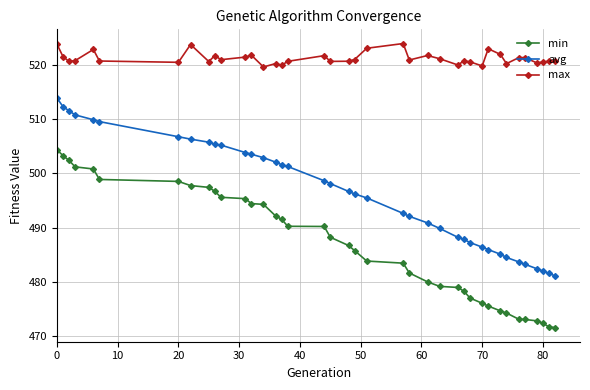

True or false: max and min intersect in this chart.

False